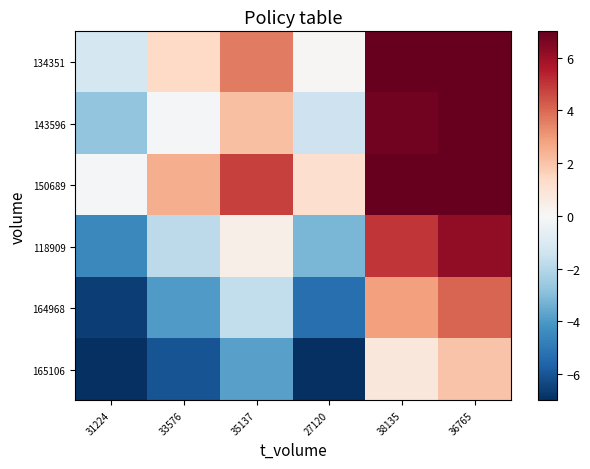

What is the spread (max minus min) of values at 36765?

8.6